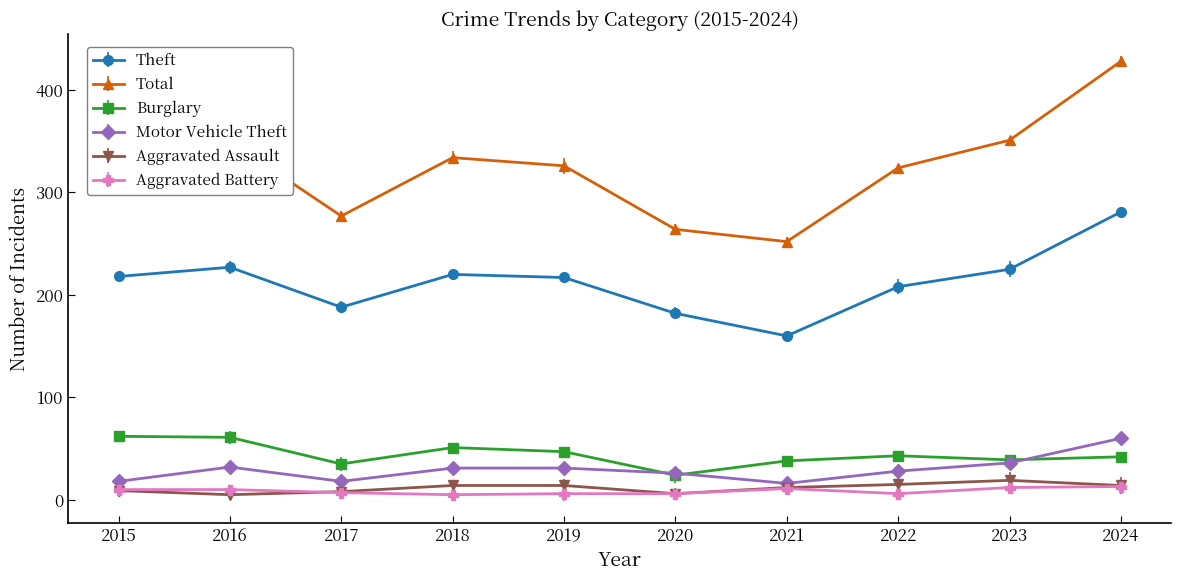

True or false: Theft and Aggravated Assault intersect in this chart.

False